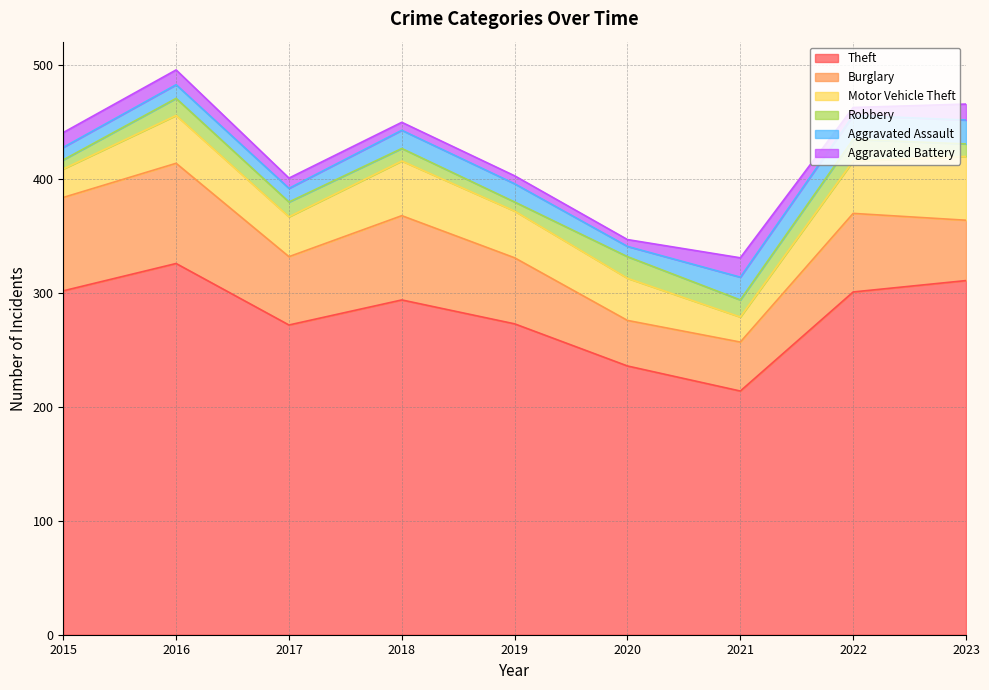

What is the difference between the Aggravated Battery values at 2015 and 2019?

6